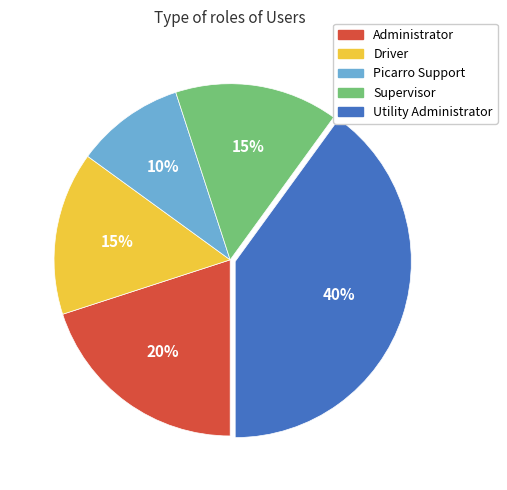

Combined, do Supervisor and Driver account for over 50%?

No